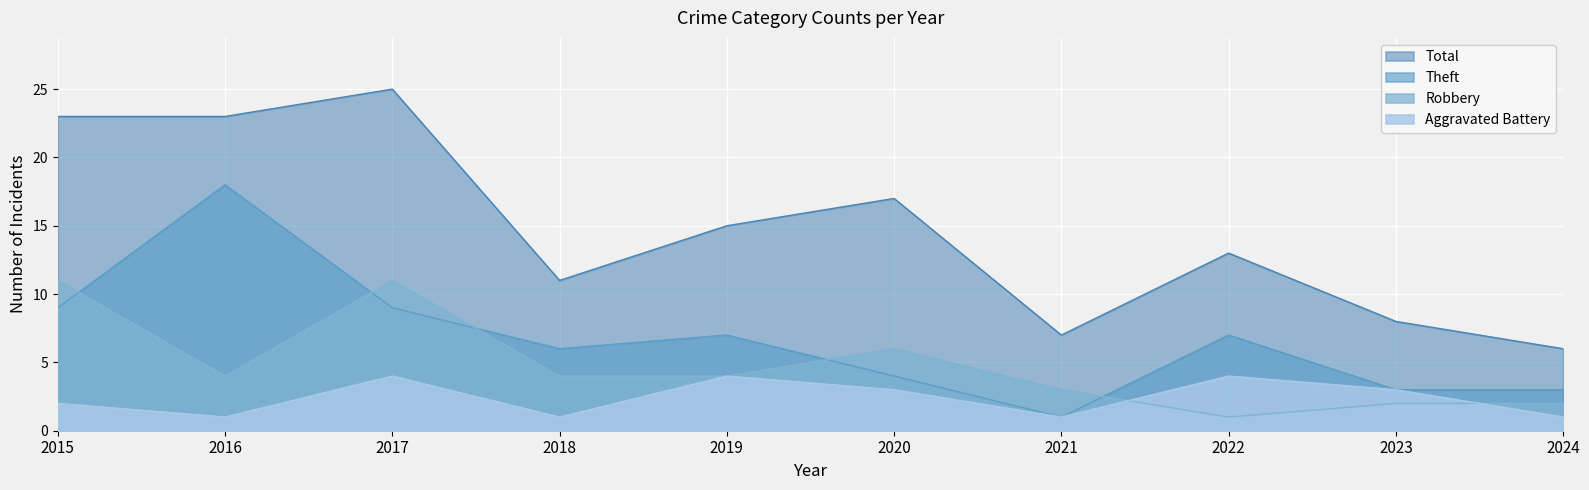

Which series has the largest range (max minus min)?

Total